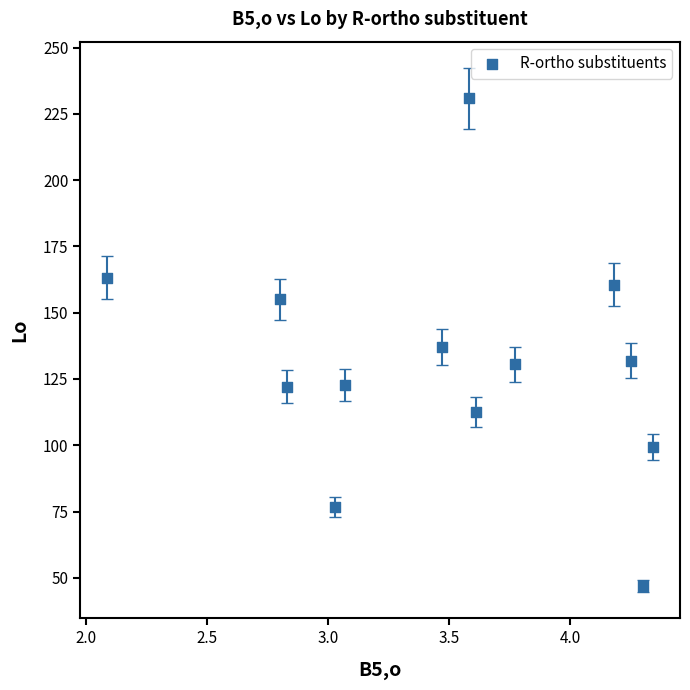

What is the range of Y values (max minus min)?

183.8